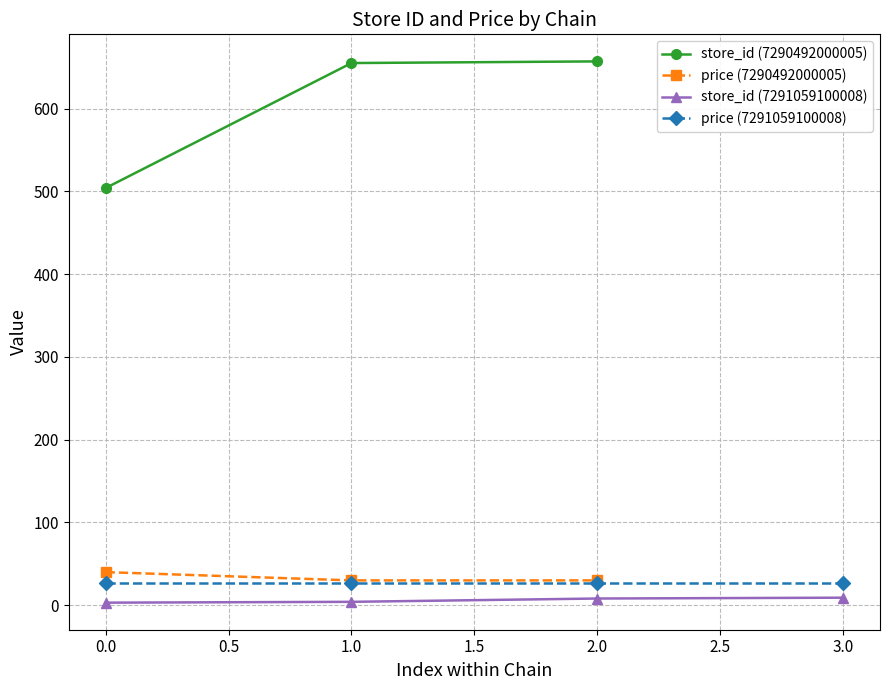

What is the value of the price (7290492000005) point at the 1st from the left?

39.9